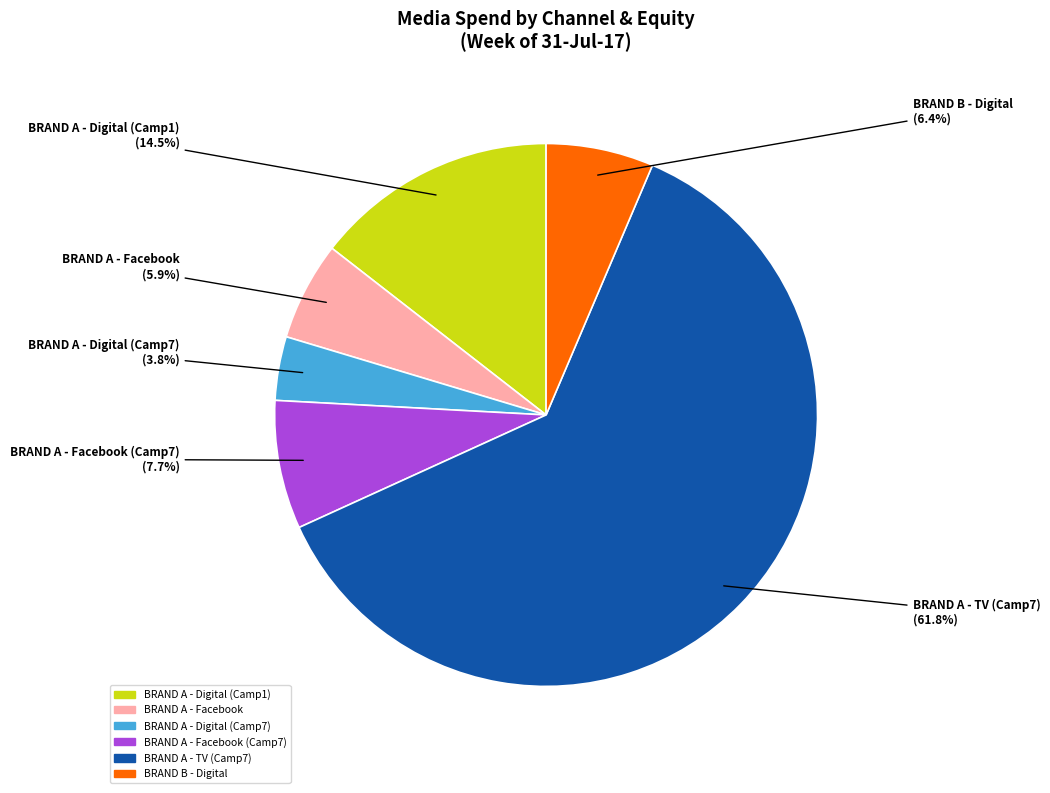

Is there any slice that represents more than half of the pie?

Yes